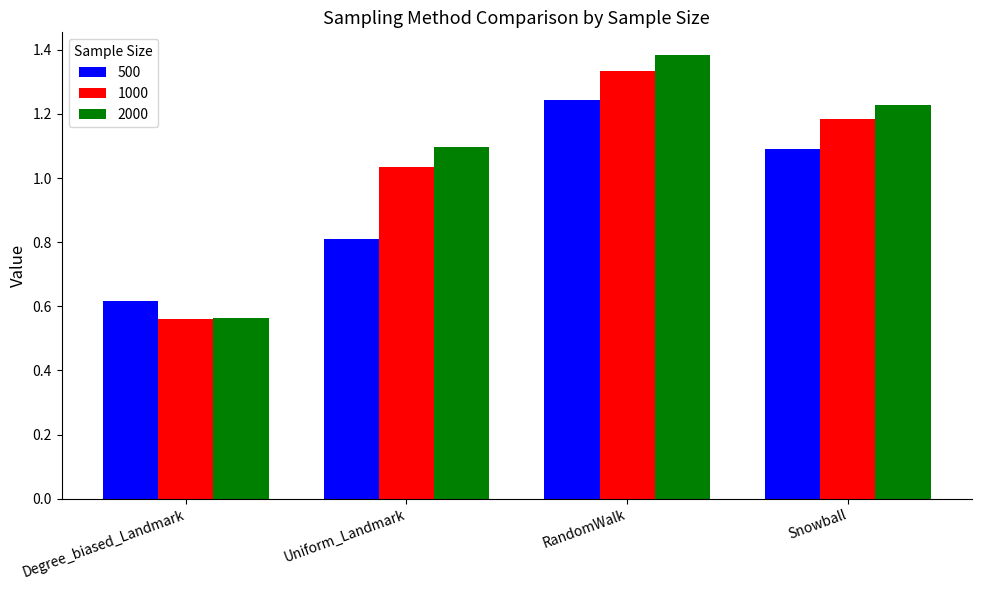

The 500 series shows 0.8 at Uniform_Landmark. True or false?

True